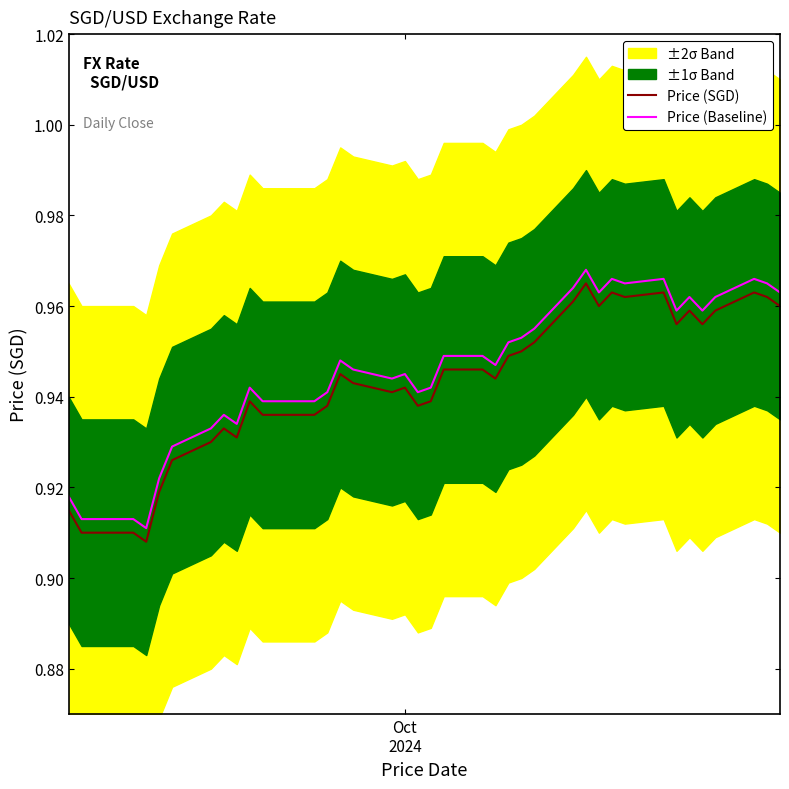

List the series in order of their peak value, highest first.

Price (Baseline), Price (SGD)